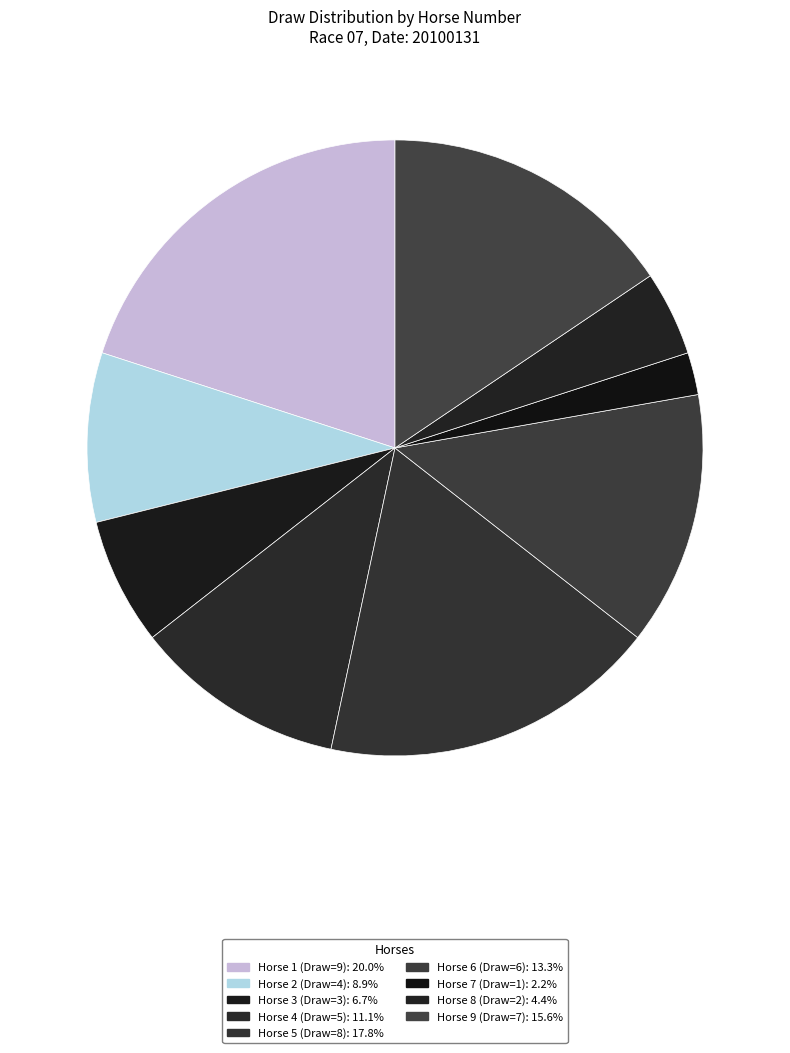

How many slices are in this pie chart?

9